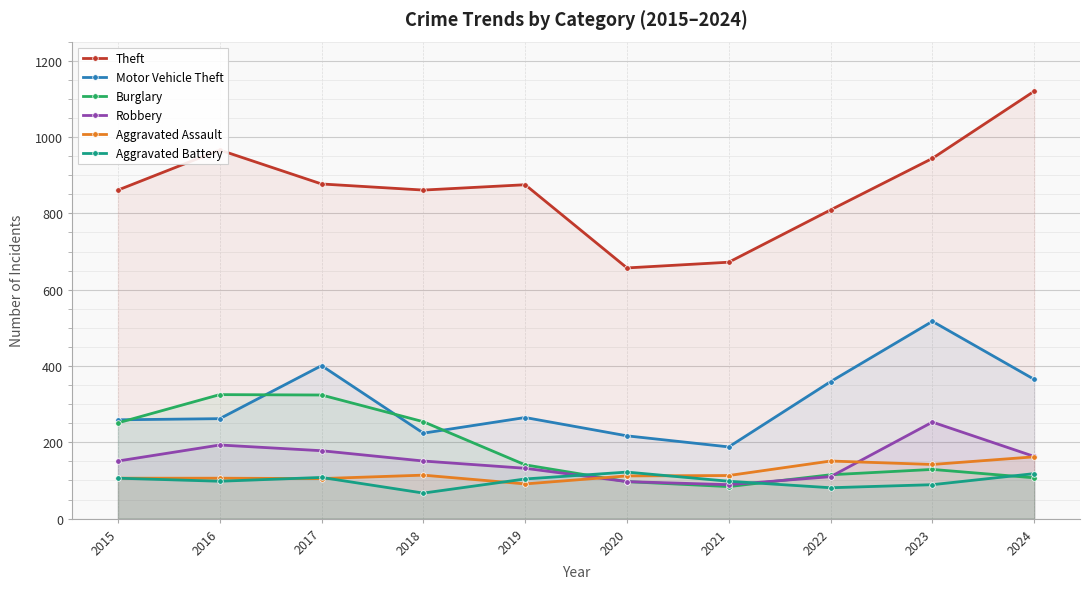

Count the number of categories in the chart.

10